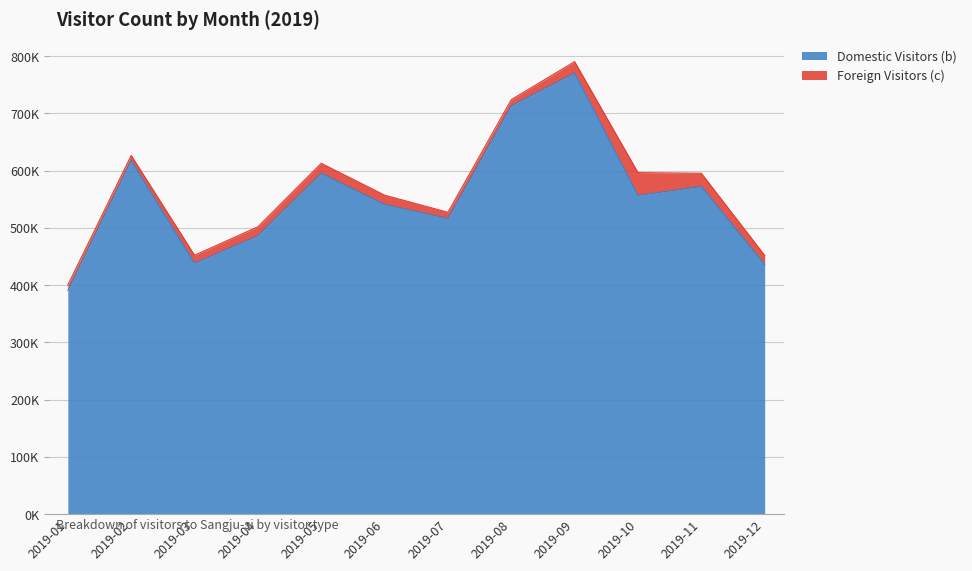

Reading right to left, transcribe all the data shown in this chart.

436419	572510	556875	770680	713358	516633	541060	595577	486575	438391	617848	390806